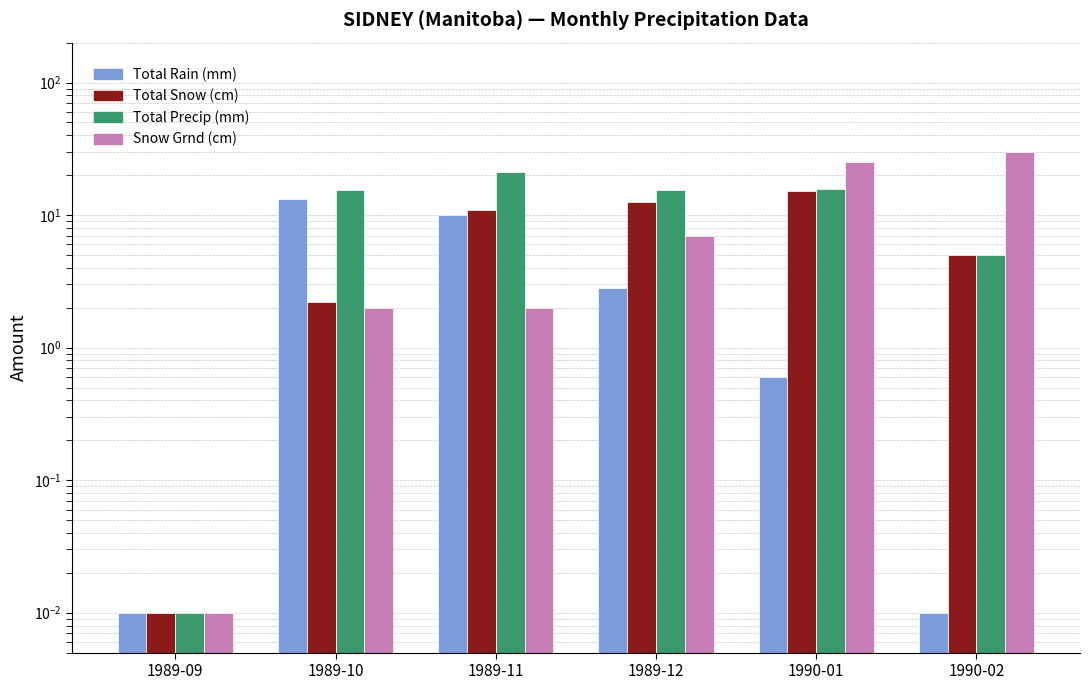

What value does the Total Rain (mm) series have at 1990-01?

0.6